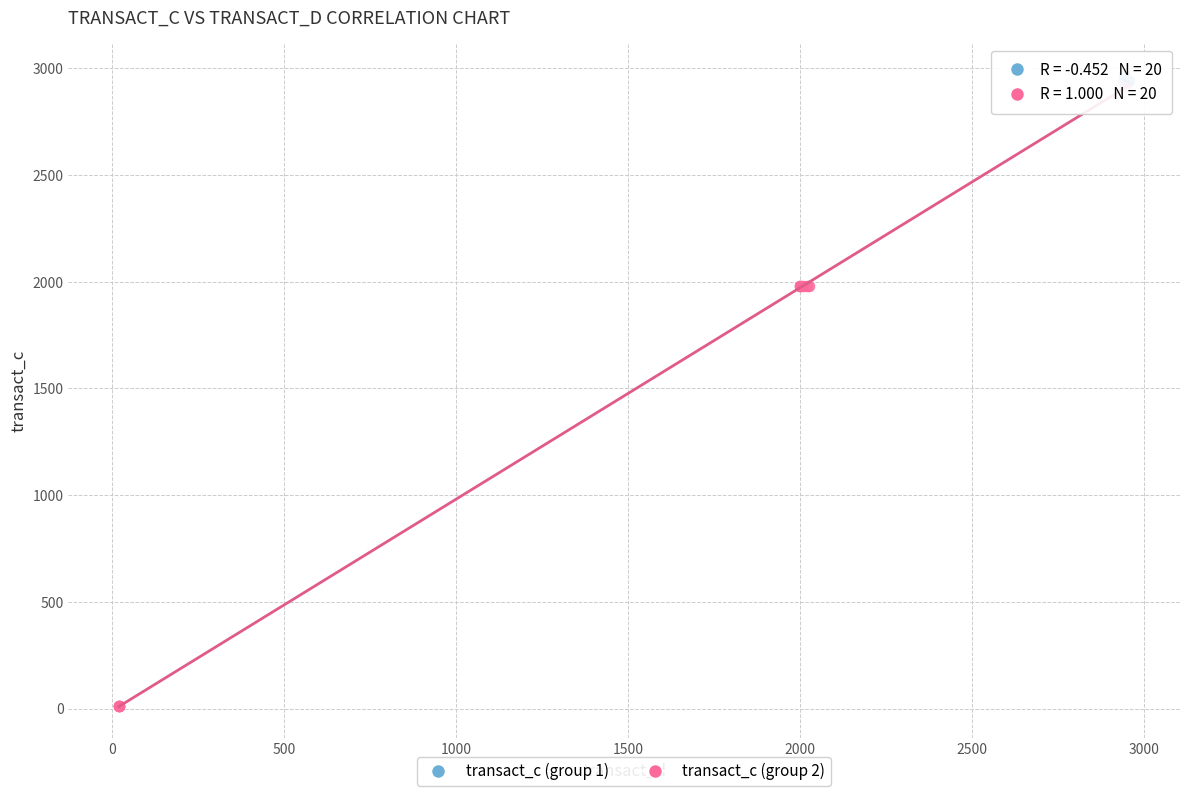

Which series has the widest spread of Y values?

transact_c (group 2)